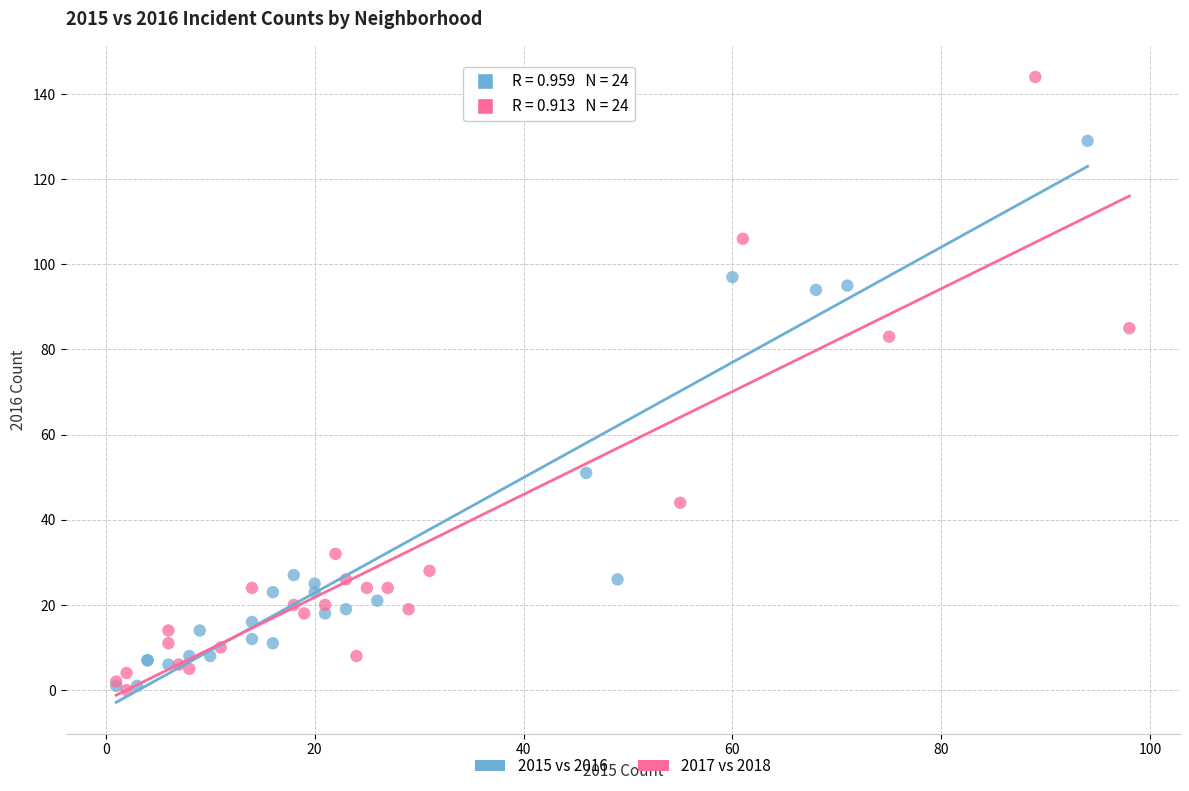

Which series has the widest spread of Y values?

2017 vs 2018